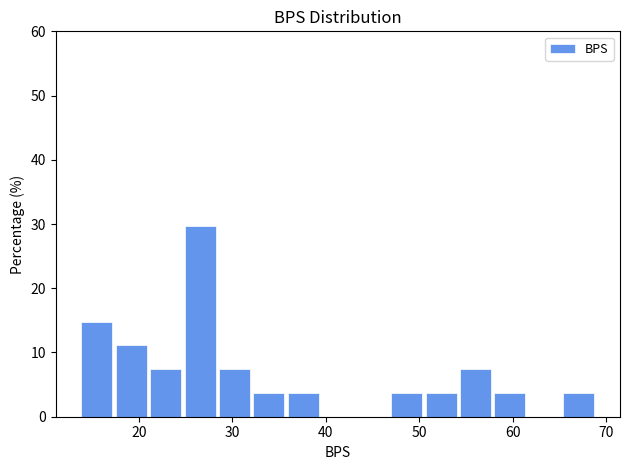

Around what value on the x-axis is the tallest bar? Give the approximate position of its centre, as read against the axis.

27